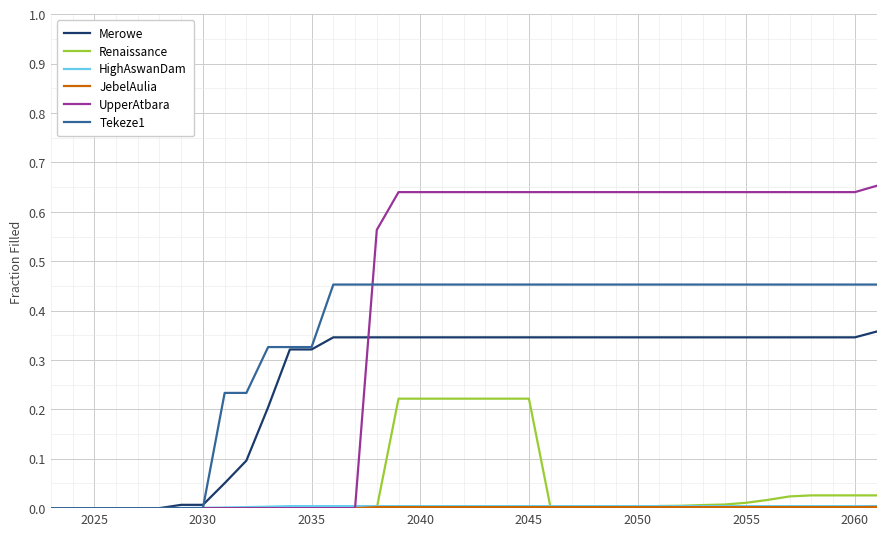

Which series has the largest total across all categories?

UpperAtbara